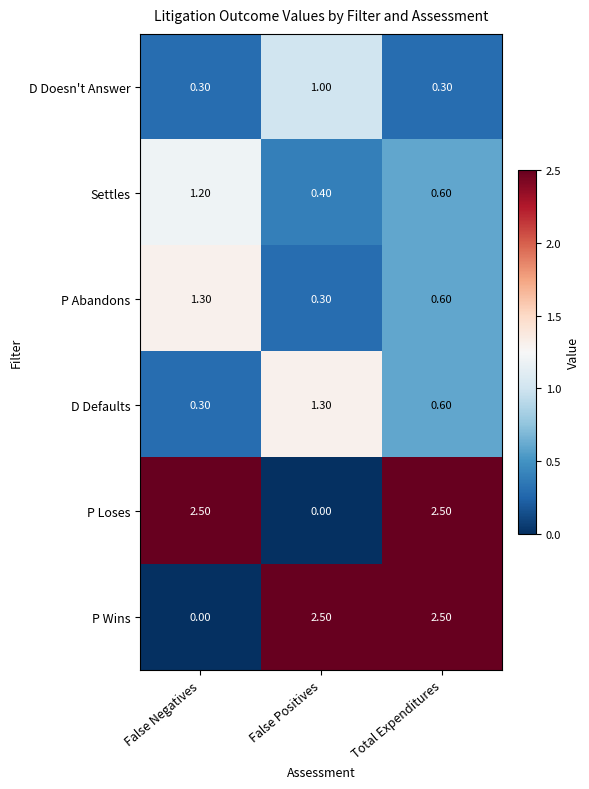

What is the difference between the second highest and minimum values in the P Loses series?

2.5